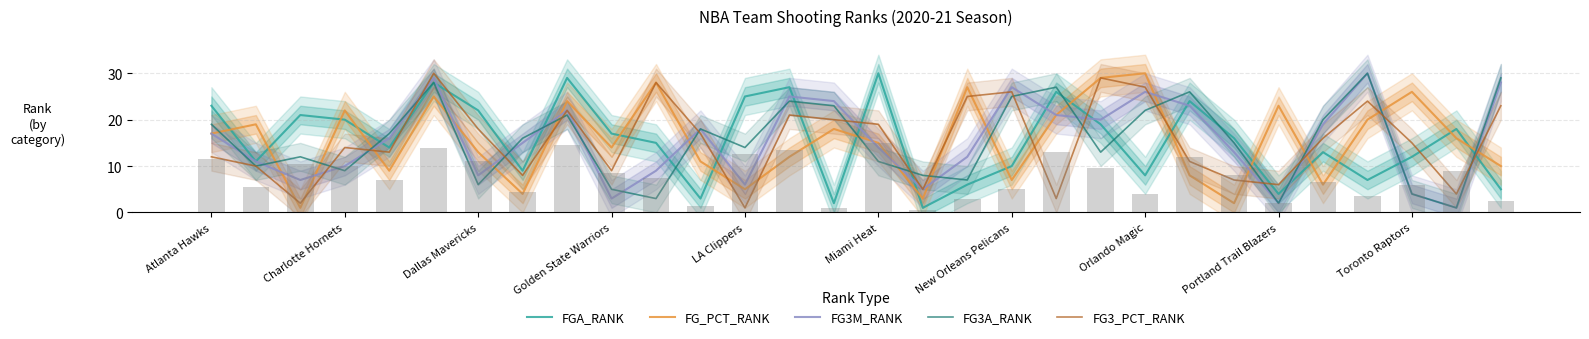

Does the chart contain any negative values?

No